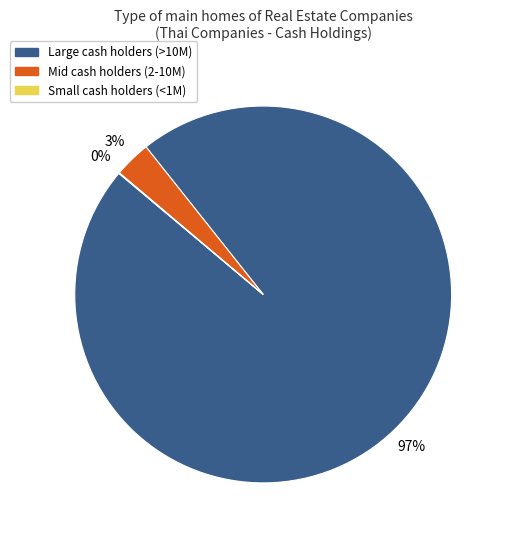

To the nearest percent, what is the difference between the largest and smallest slice percentages?

97%